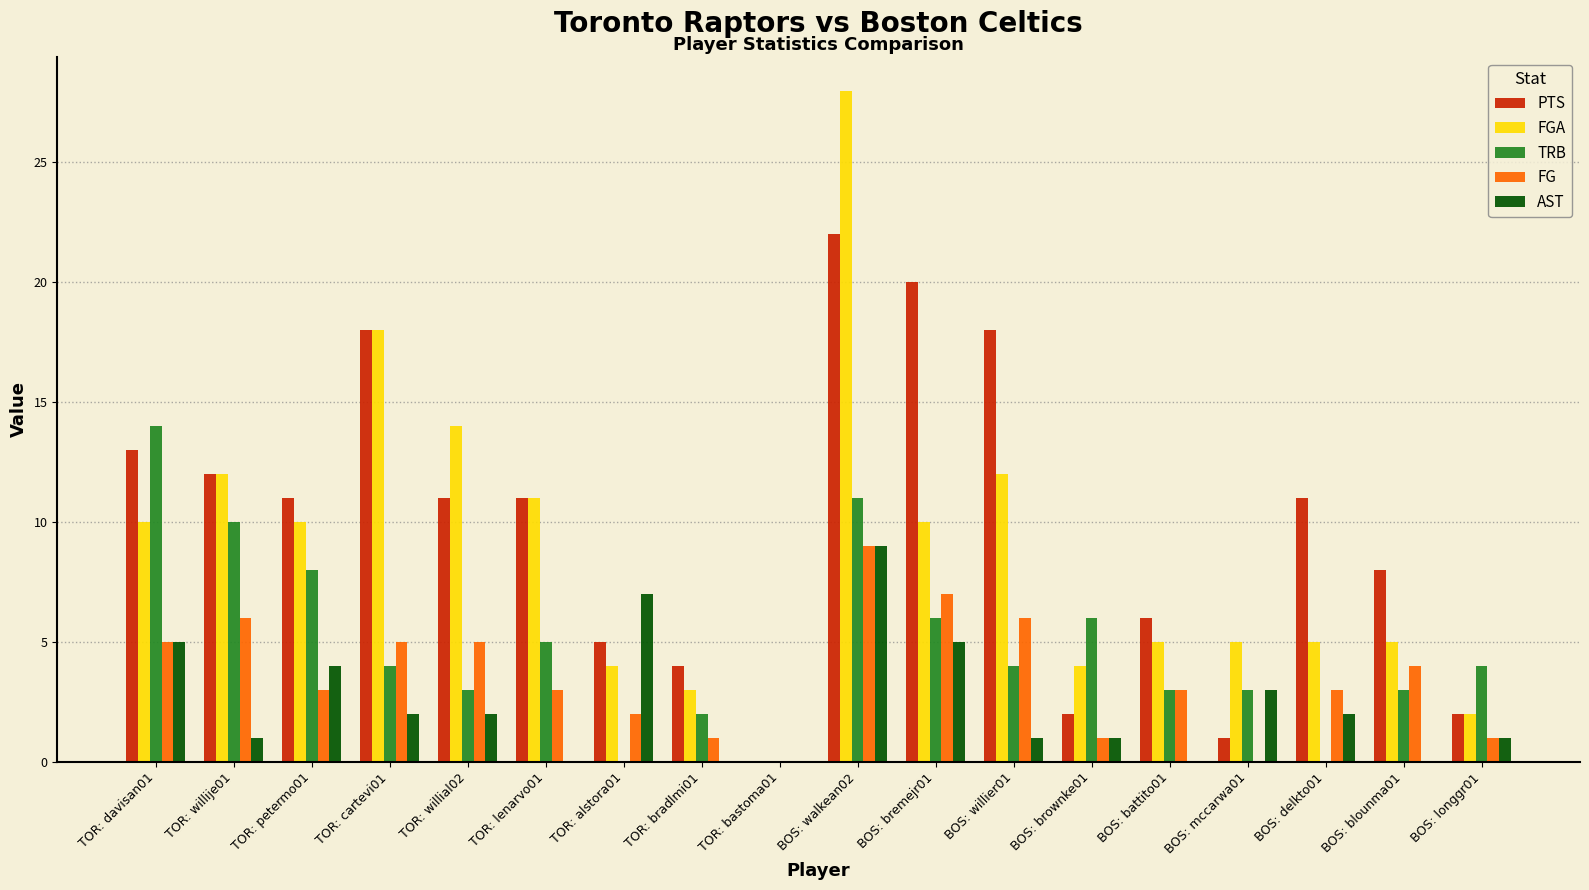

At which category is the sum across all series the highest?

BOS: walkean02